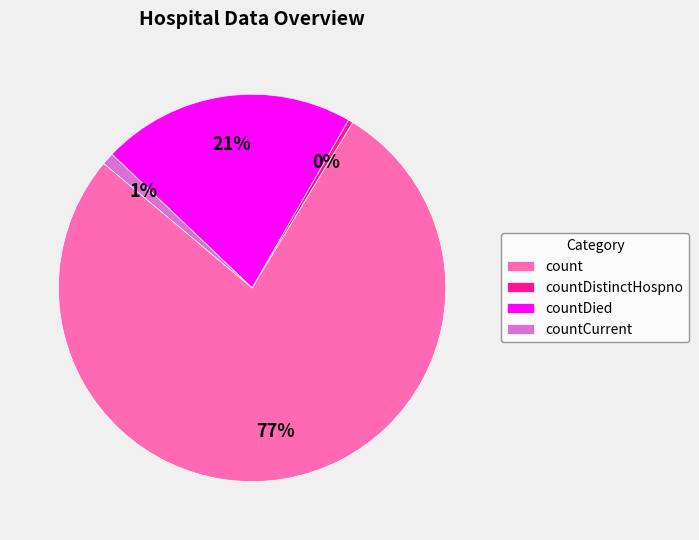

Is the sum of countDied and countDistinctHospno greater than half?

No